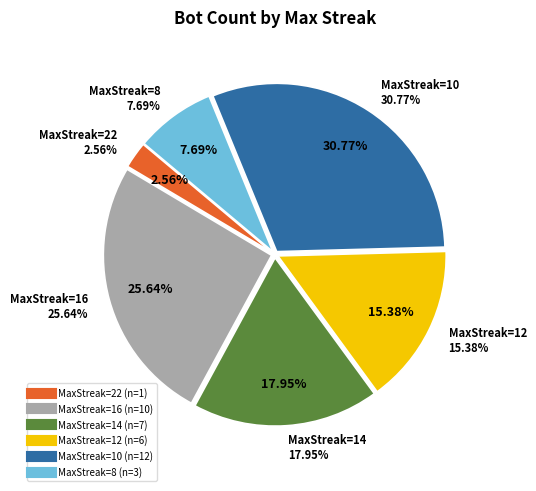

What percentage is the 10 slice, to the nearest percent?

31%